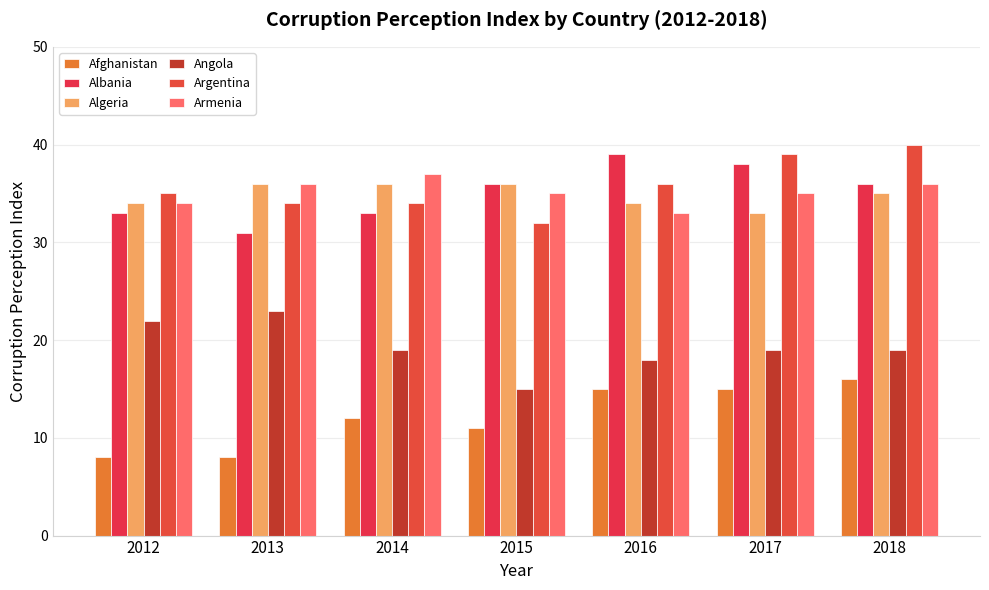

Reading left to right, extract all data points from this chart.

Afghanistan: 2012=8	2013=8	2014=12	2015=11	2016=15	2017=15	2018=16
Albania: 2012=33	2013=31	2014=33	2015=36	2016=39	2017=38	2018=36
Algeria: 2012=34	2013=36	2014=36	2015=36	2016=34	2017=33	2018=35
Angola: 2012=22	2013=23	2014=19	2015=15	2016=18	2017=19	2018=19
Argentina: 2012=35	2013=34	2014=34	2015=32	2016=36	2017=39	2018=40
Armenia: 2012=34	2013=36	2014=37	2015=35	2016=33	2017=35	2018=36